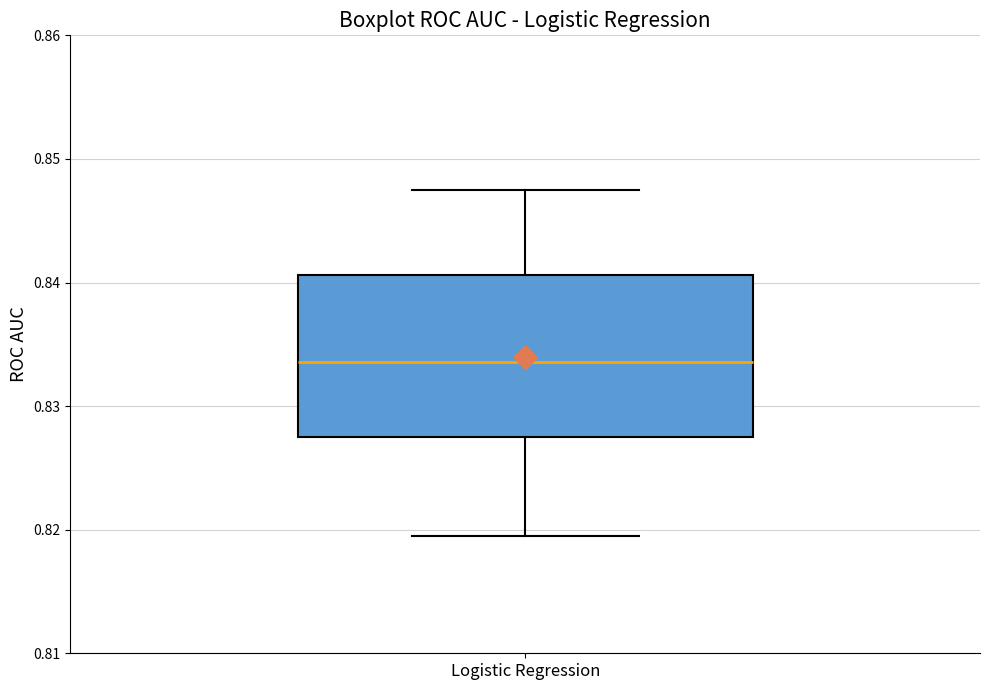

Where is the upper edge of the box for Logistic Regression on the y-axis? The values are not printed on the chart, so give them approximately, as read against the axis.

0.841